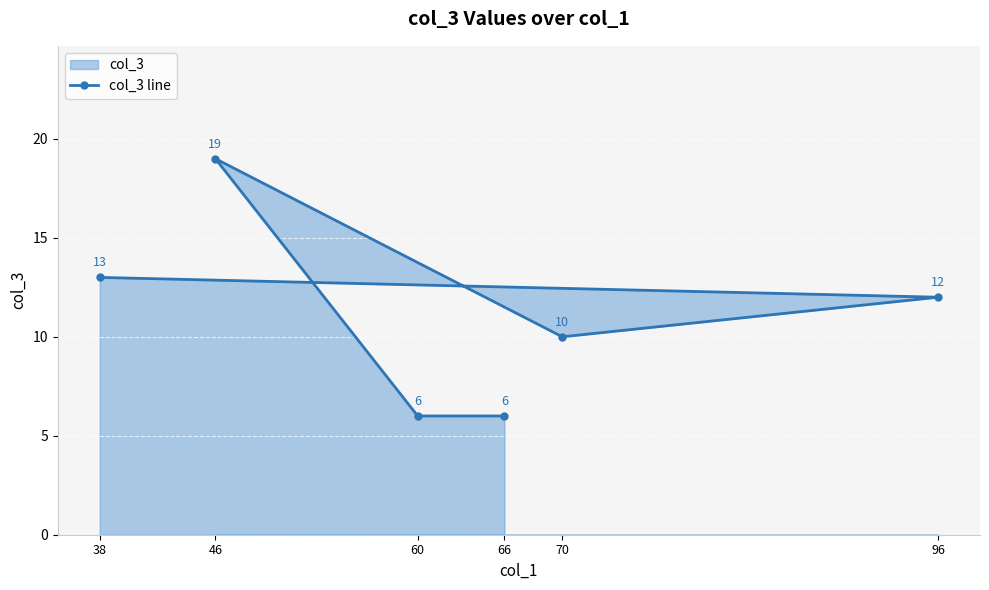

What is the value of the 1st point from the left?

13